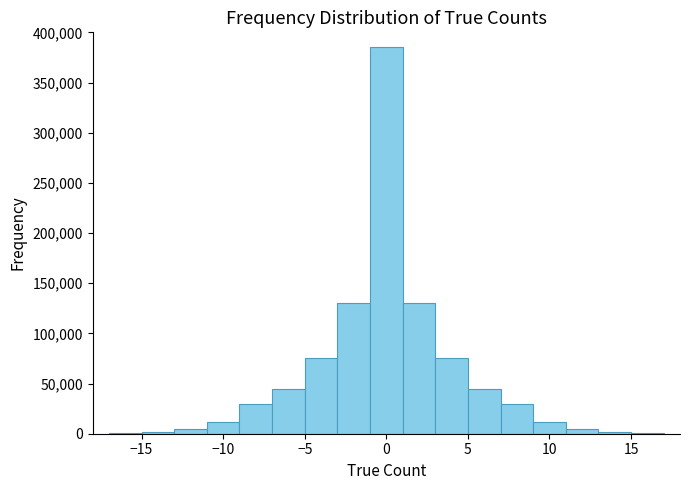

Which range on the x-axis has the tallest bar?

-1 to 1